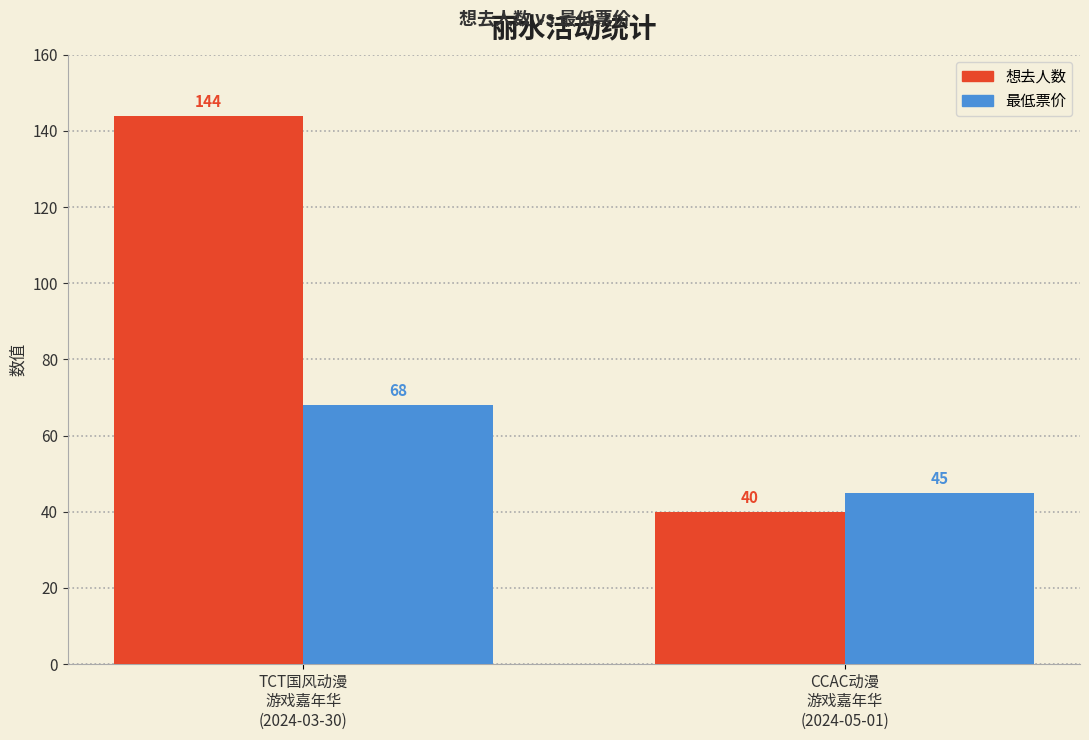

What is the label of the 1st bar from the right?

CCAC动漫
游戏嘉年华
(2024-05-01)